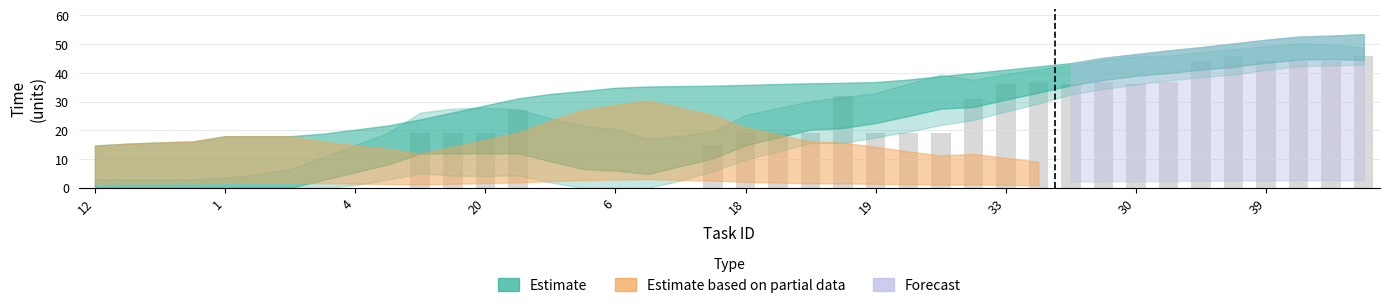

What is the sum of all values?

763